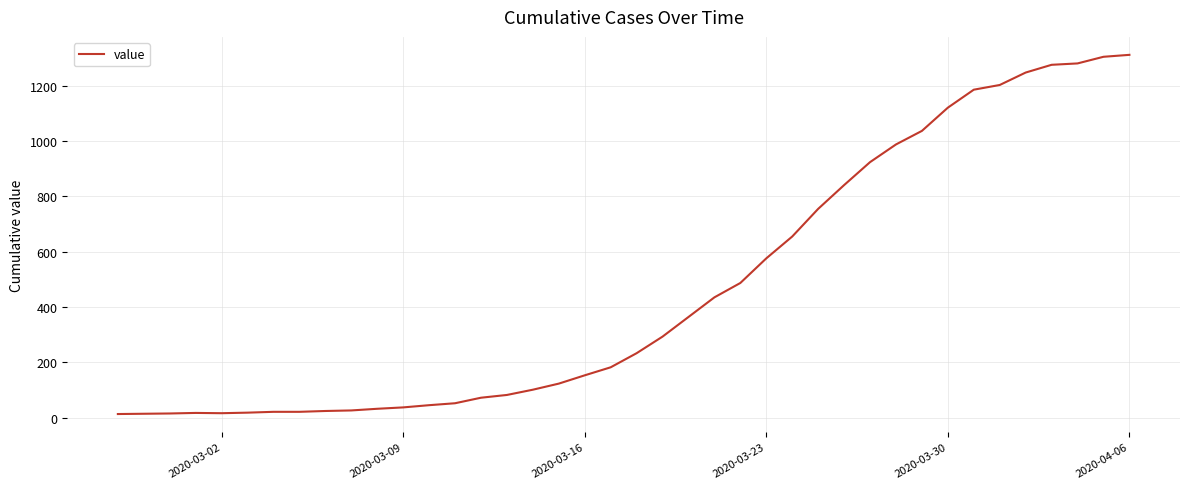

What is the maximum value shown in the chart?

1312